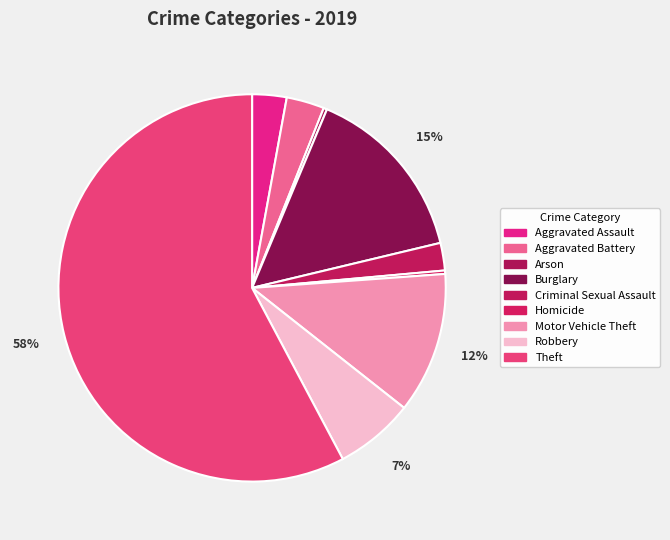

How much of the chart is everything except Burglary?

85.1%